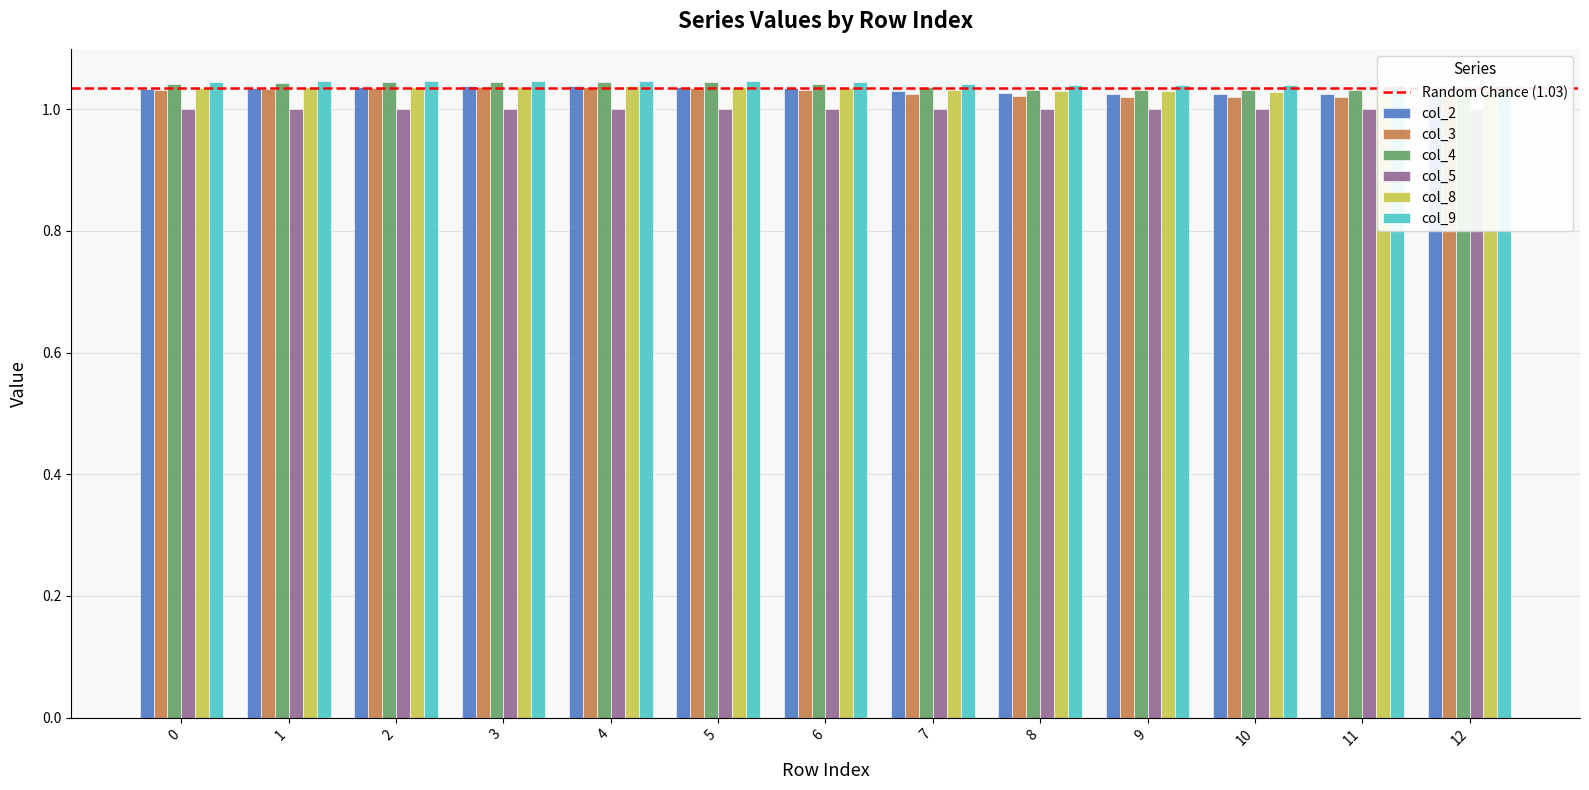

Rank the series at 3 from lowest to highest value.

col_3, col_8, col_2, col_4, col_9